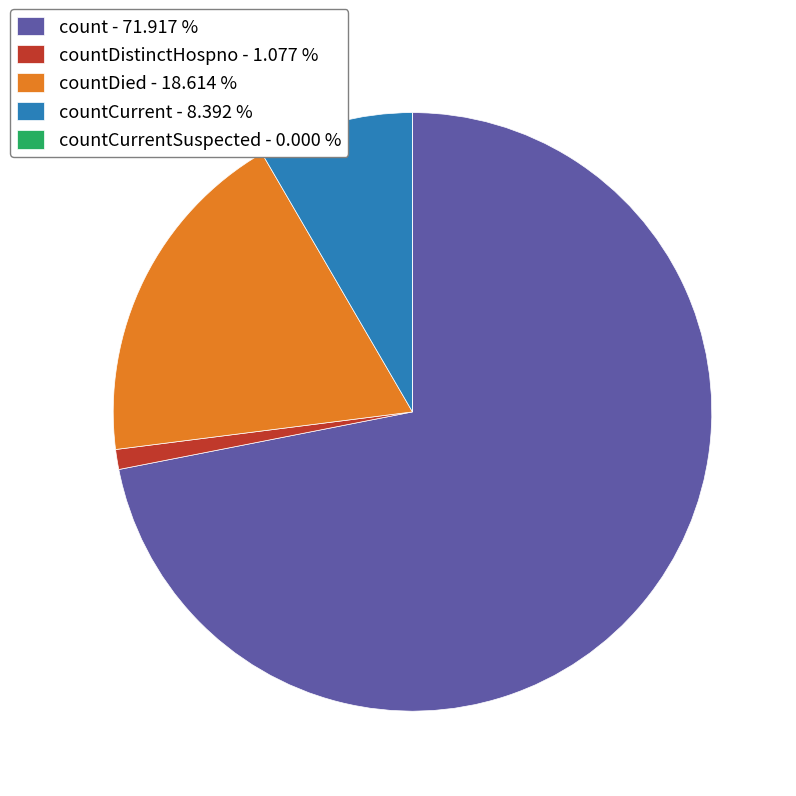

Do countCurrent - 8.392 % and countDistinctHospno - 1.077 % together represent more than half of the pie?

No